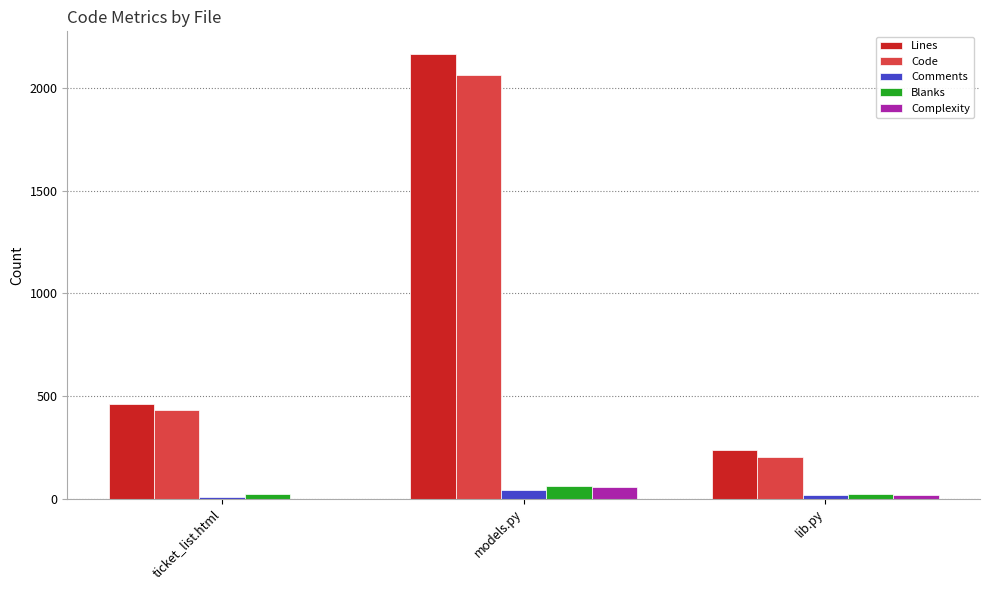

Which series changed the most between models.py and lib.py?

Lines